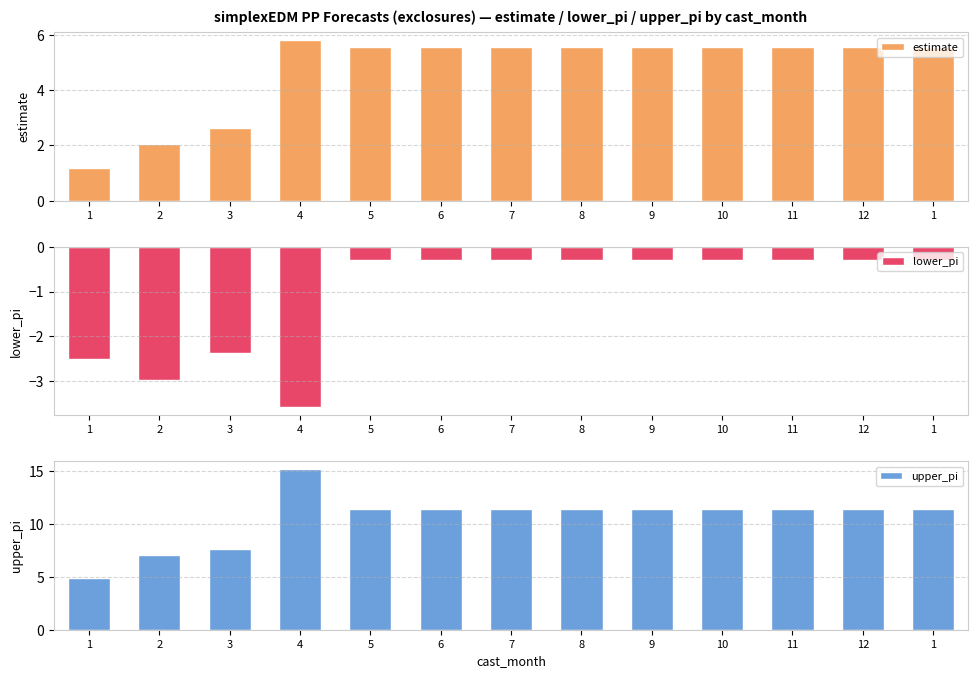

The lower_pi series shows -0.5 at 5. True or false?

False